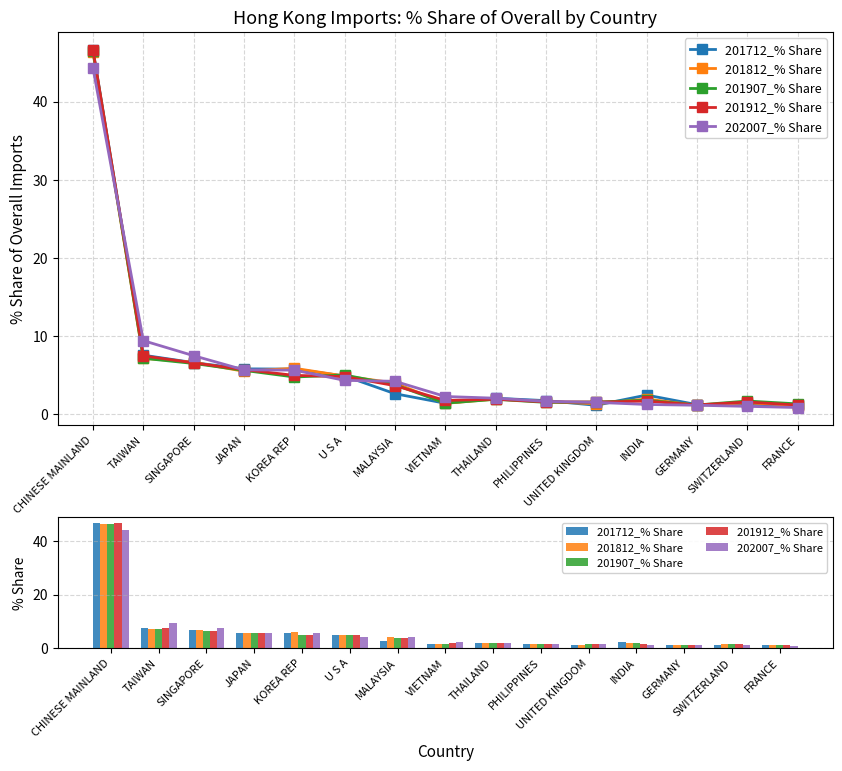

At which label is 201907_% Share closest to 23?

TAIWAN